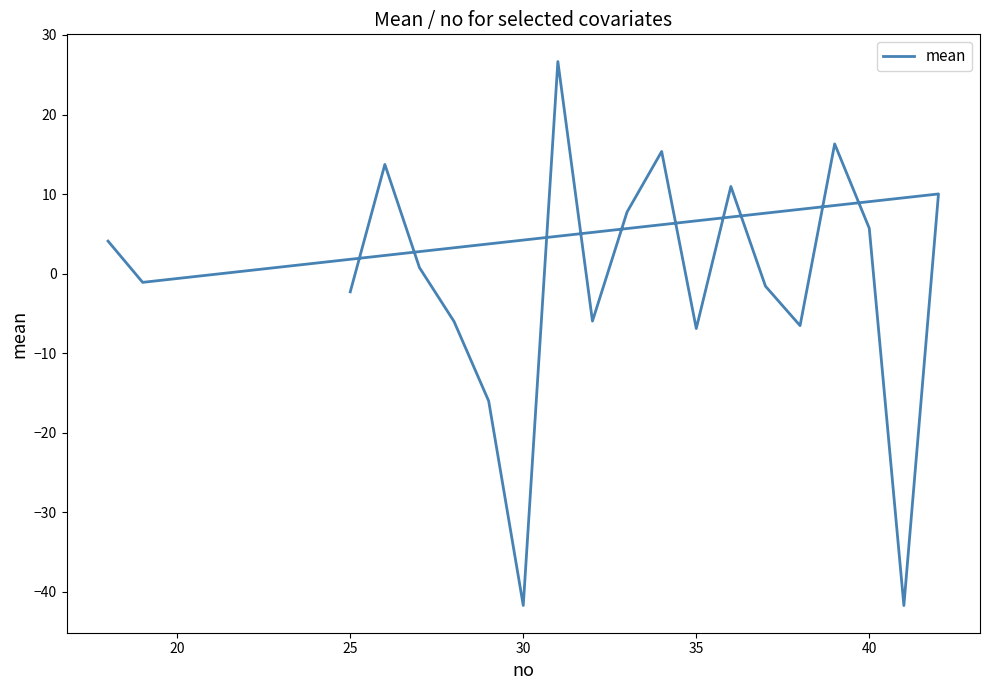

How many data points are above 0?

10